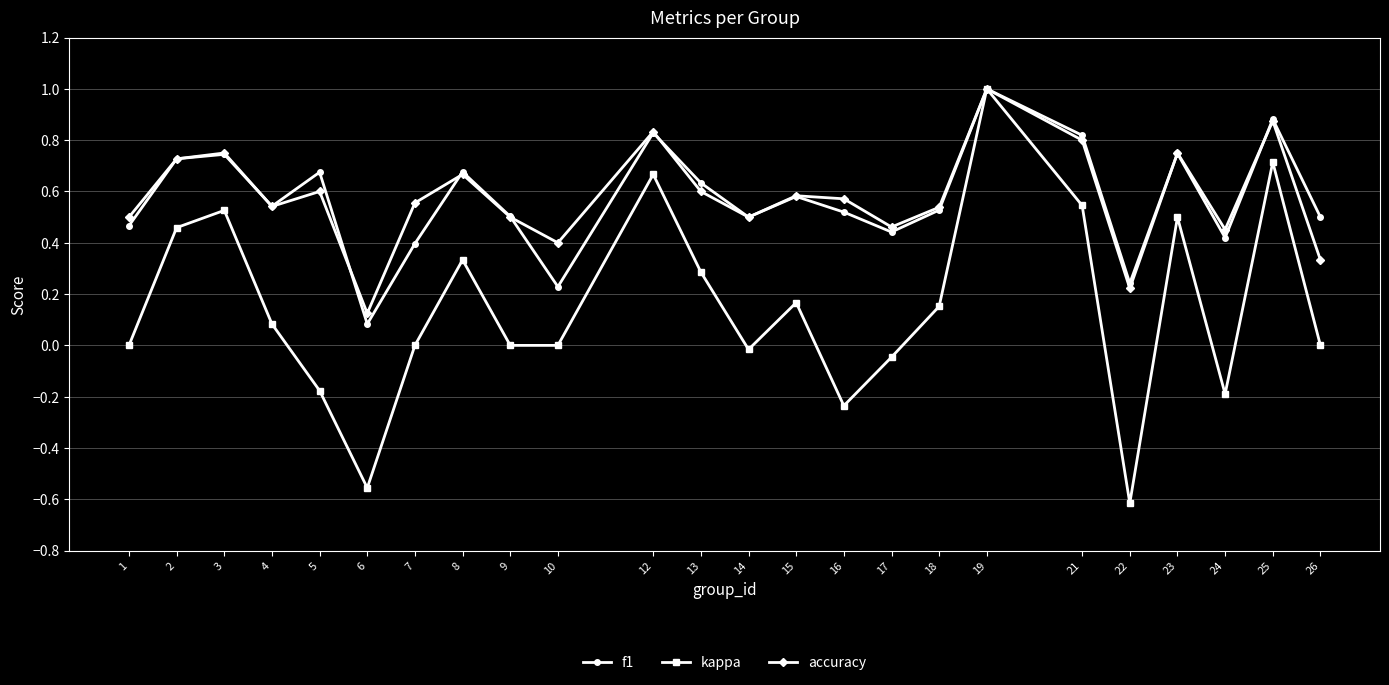

At how many categories does at least one series exceed 0?

24